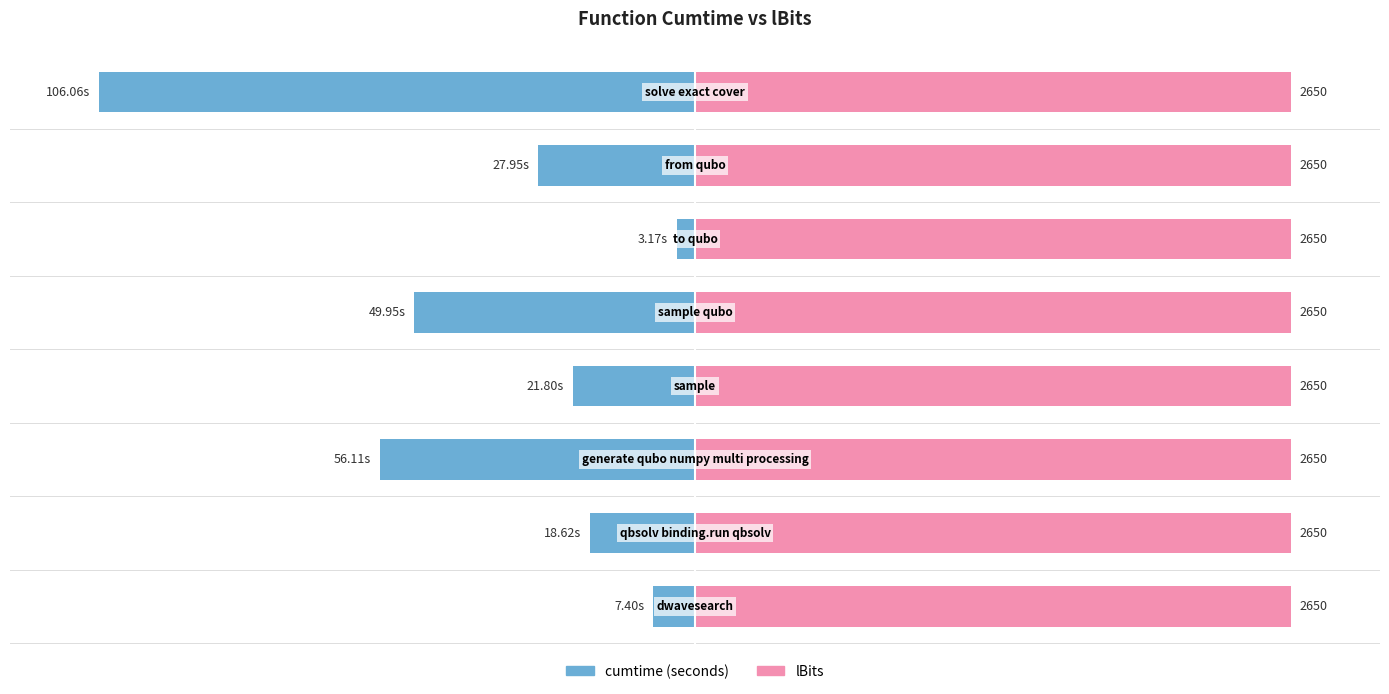

List the series in order of their overall mean, highest first.

lBits, cumtime